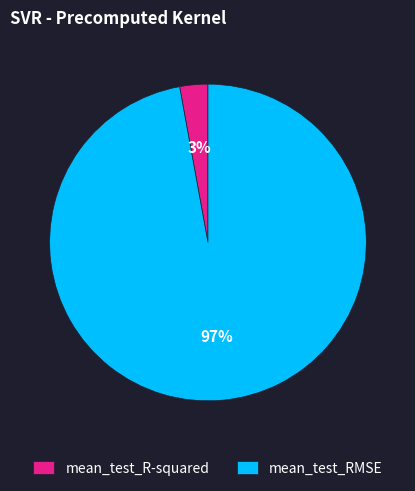

The mean_test_R-squared slice represents 3% of the pie. True or false?

True